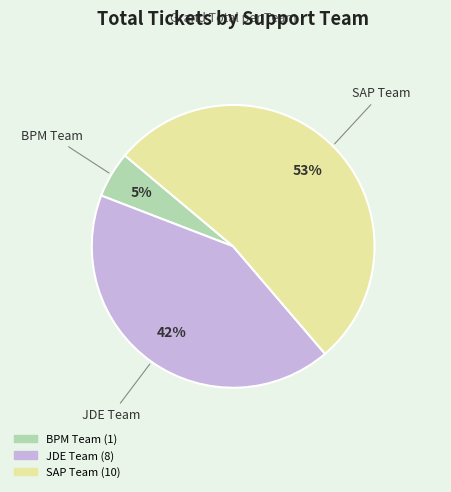

Does any single category account for the majority?

Yes